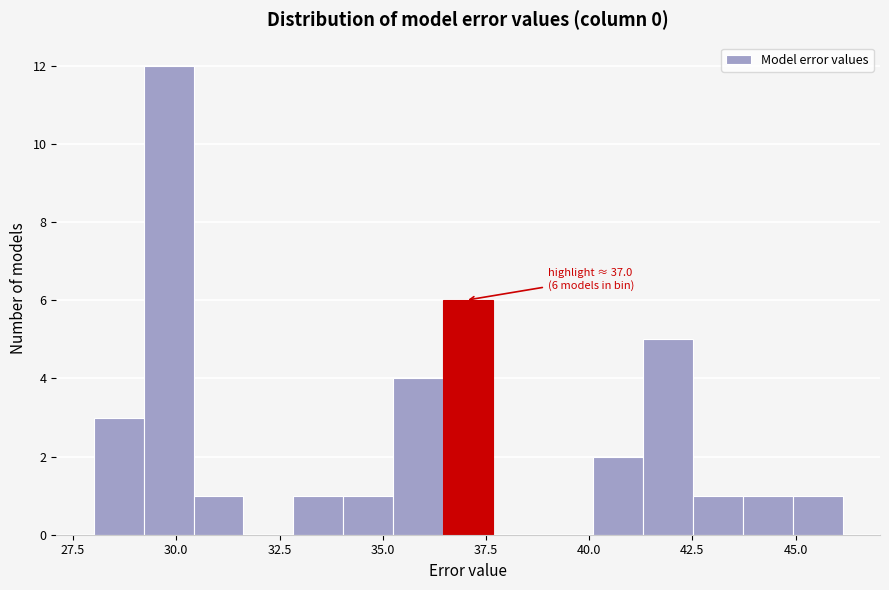

Around what value on the x-axis is the tallest bar? Give the approximate position of its centre, as read against the axis.

30.0